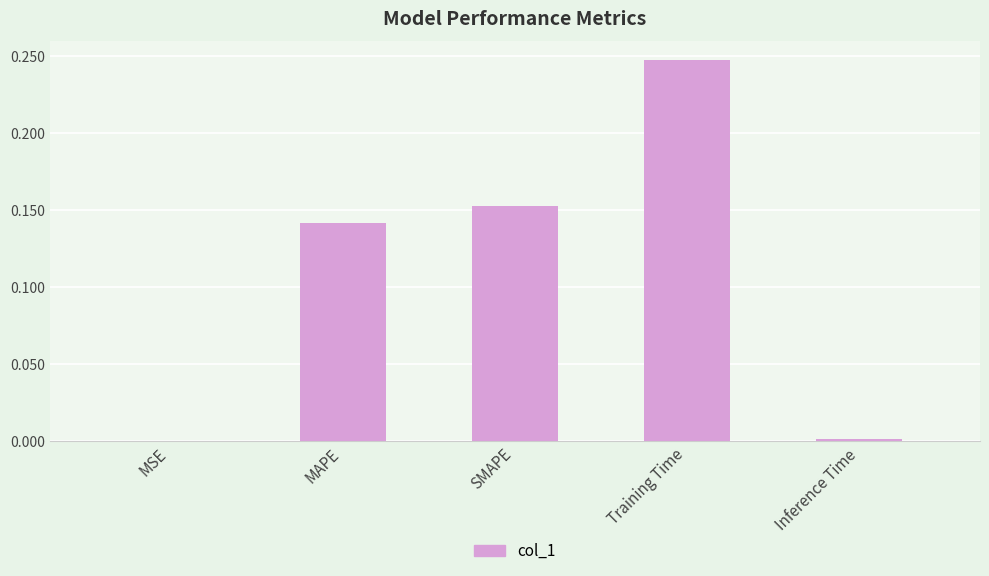

What is the change in value from SMAPE to Training Time?

+0.1